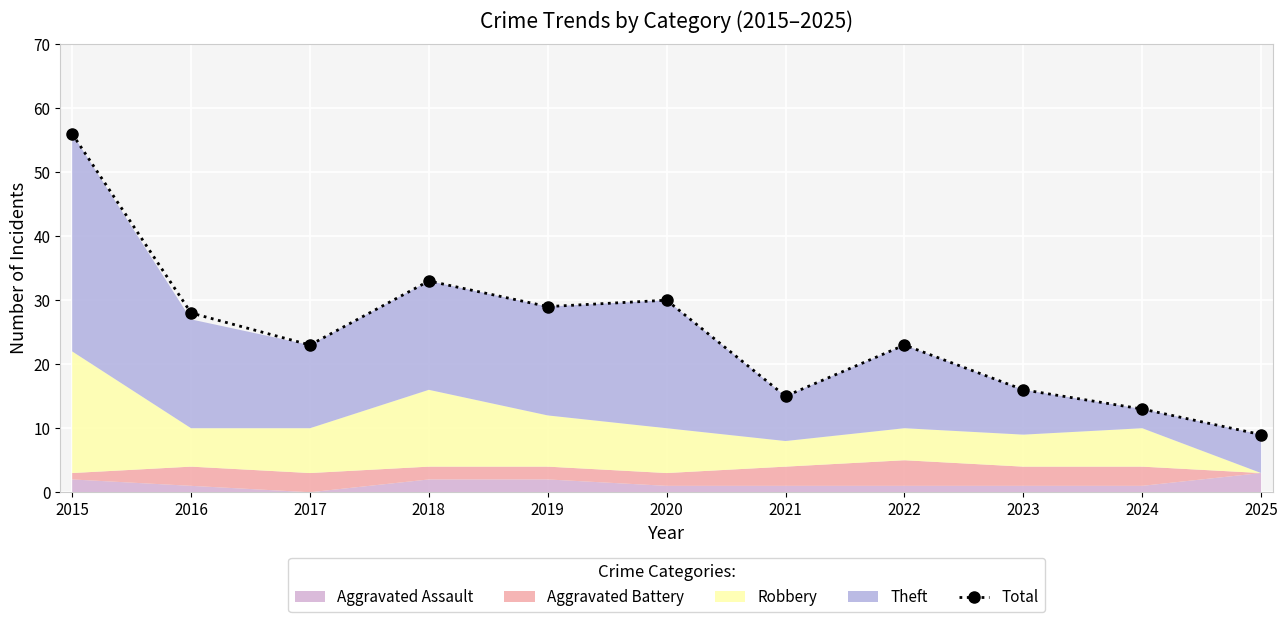

What is the sum of the values at 2022 and 2020?

53